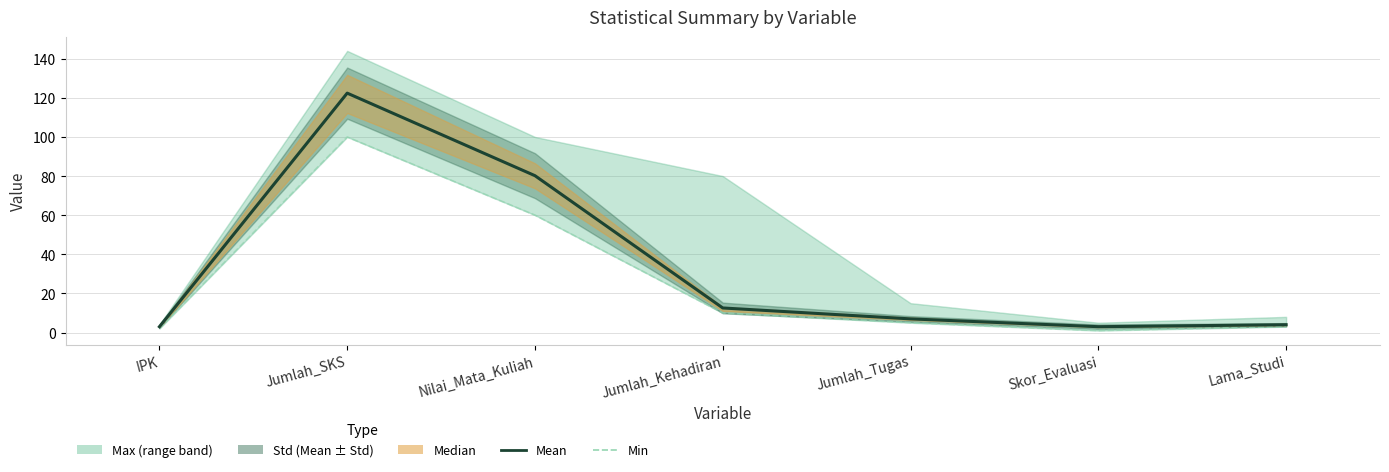

What is the approximate value of Mean at Lama_Studi?

4.0